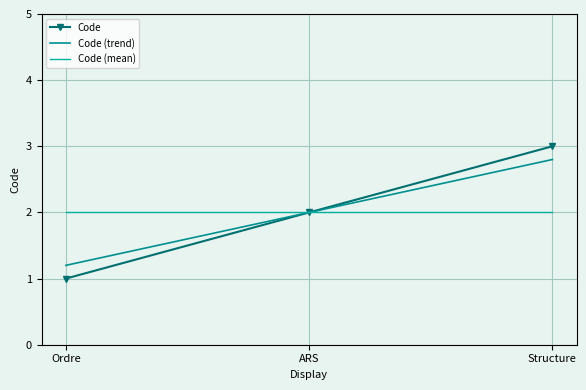

At how many categories does at least one series exceed 2?

1